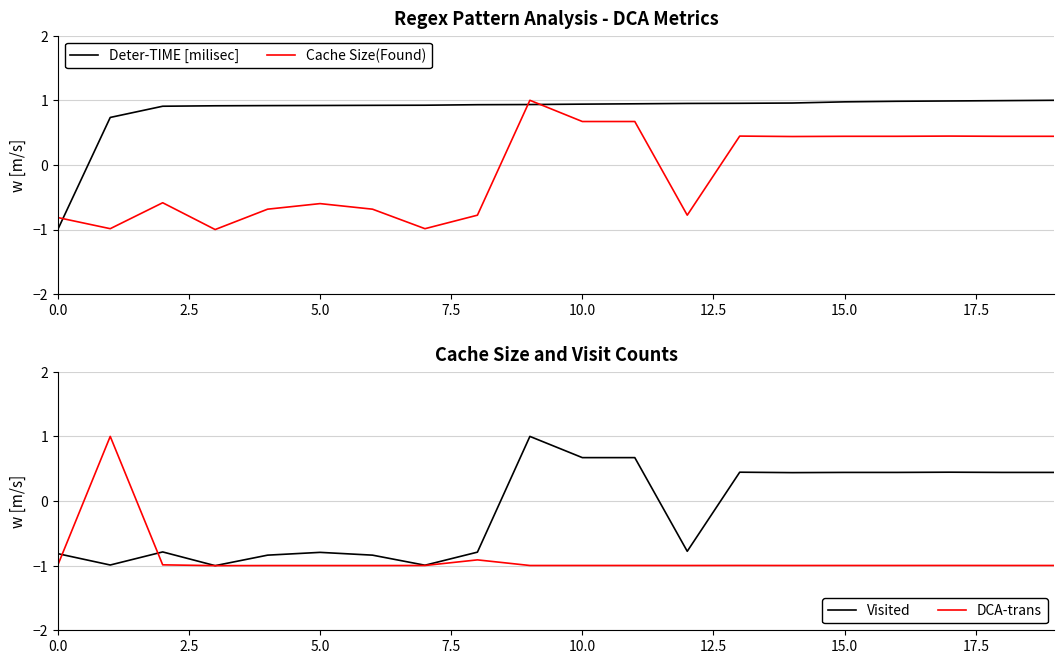

True or false: Cache Size(Found) and Deter-TIME [milisec] intersect in this chart.

True